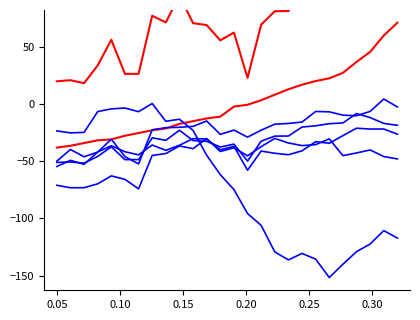

How many positive values does the abb_xmax series have?

11